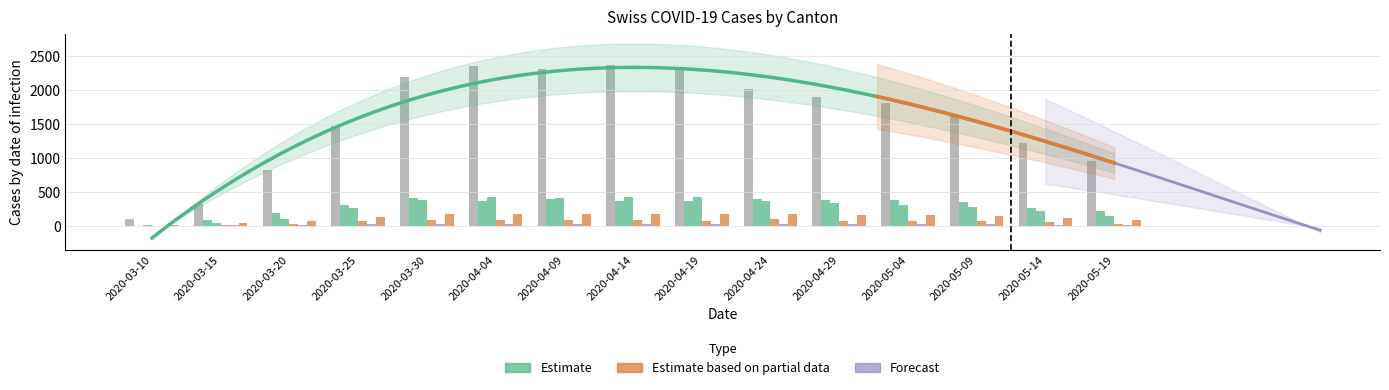

What is the label of the 10th bar from the left?

2020-04-24